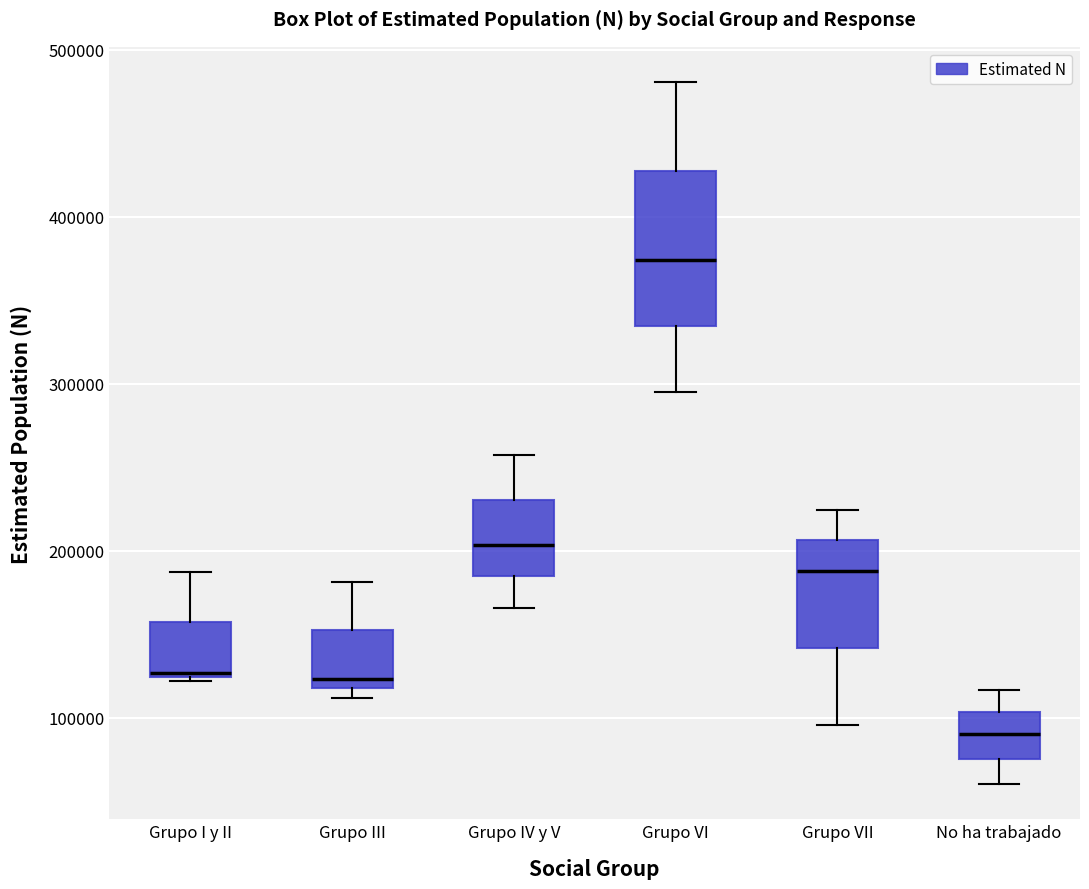

Reading left to right, read every box against the y-axis: the position of its median line, the range the box covers, and the ends of its whiskers. The values are not printed on the chart, so give them approximately, as read against the axis.

Grupo I y II: median 130000, box 120000 to 160000, whiskers 120000 to 190000
Grupo III: median 120000 (just above the box's lower edge), box 120000 to 150000, whiskers 110000 to 180000
Grupo IV y V: median 200000, box 180000 to 230000, whiskers 170000 to 260000
Grupo VI: median 370000, box 330000 to 430000, whiskers 300000 to 480000
Grupo VII: median 190000, box 140000 to 210000, whiskers 100000 to 220000
No ha trabajado: median 90000, box 80000 to 100000, whiskers 60000 to 120000